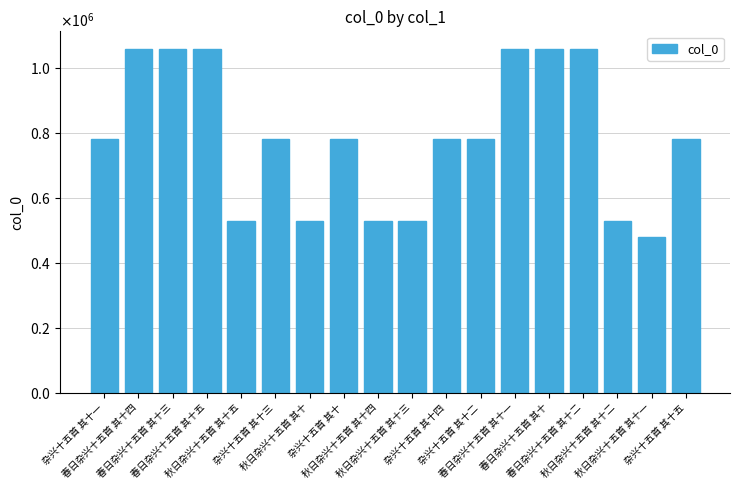

How many data points are less than 781051?

9